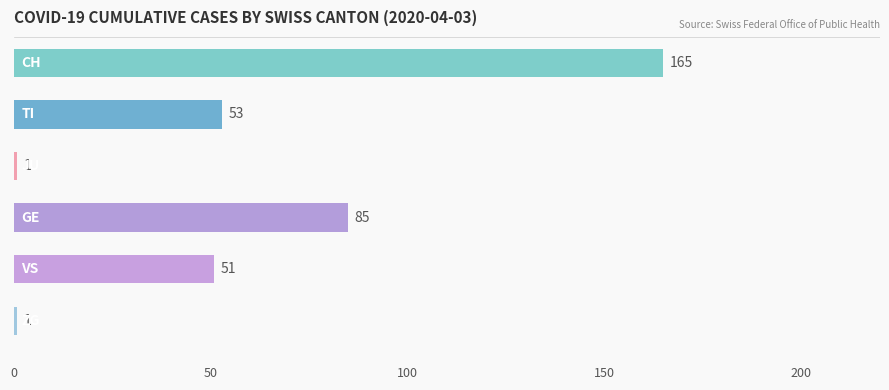

What is the maximum value shown in the chart?

165